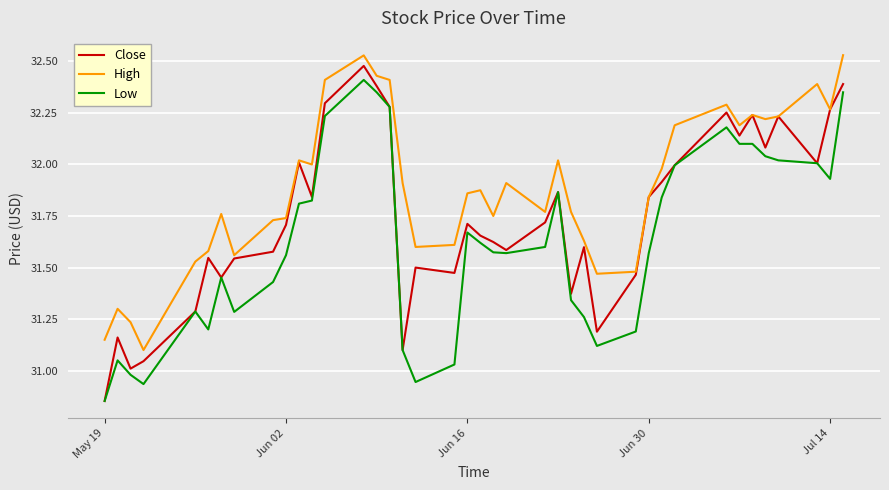

Which series has the largest total across all categories?

High